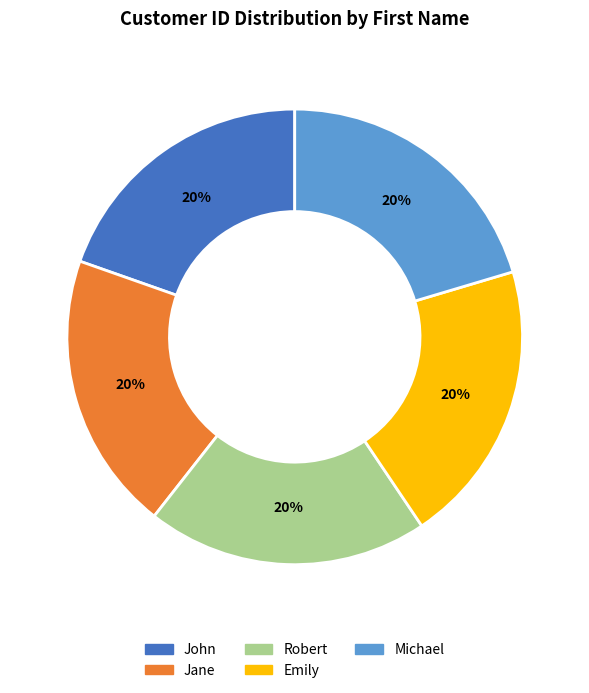

To the nearest percent, what portion does Emily represent?

20%